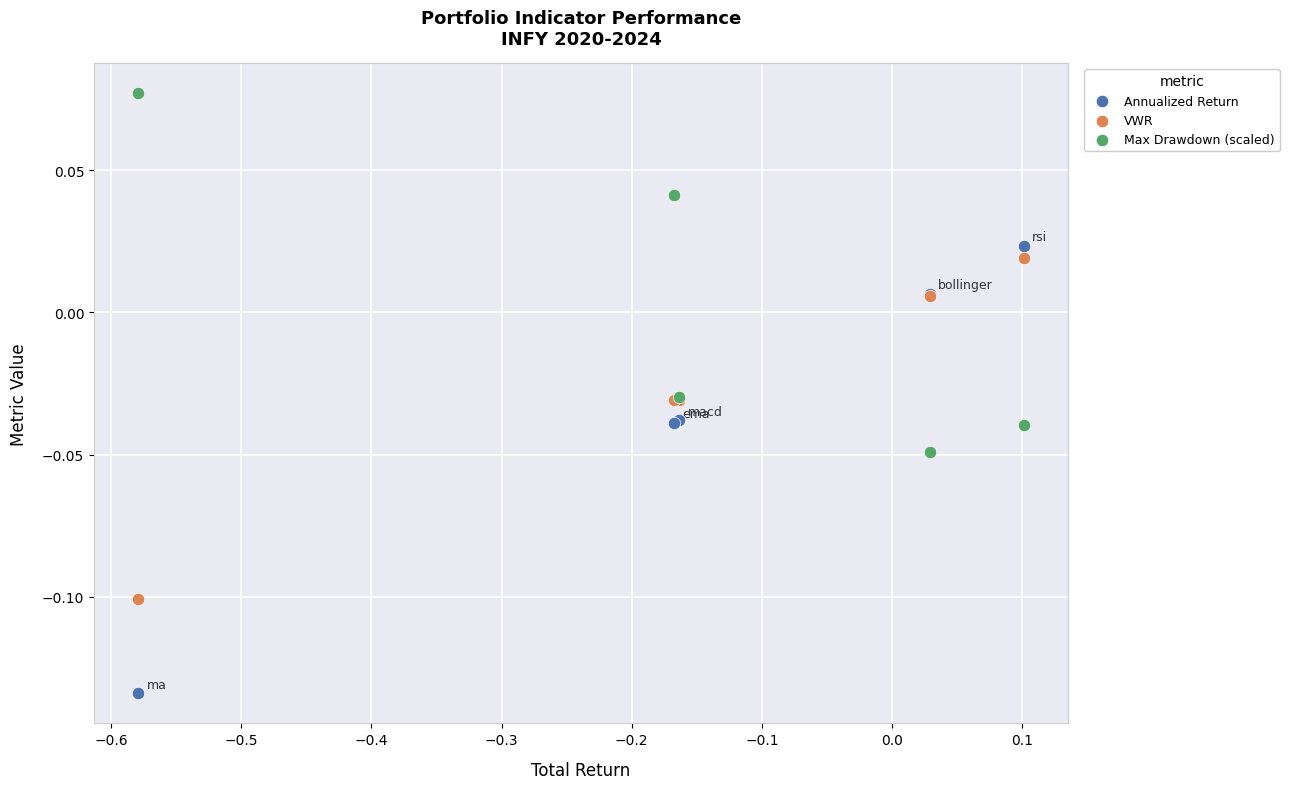

Which series contains the lowest Y value?

Annualized Return